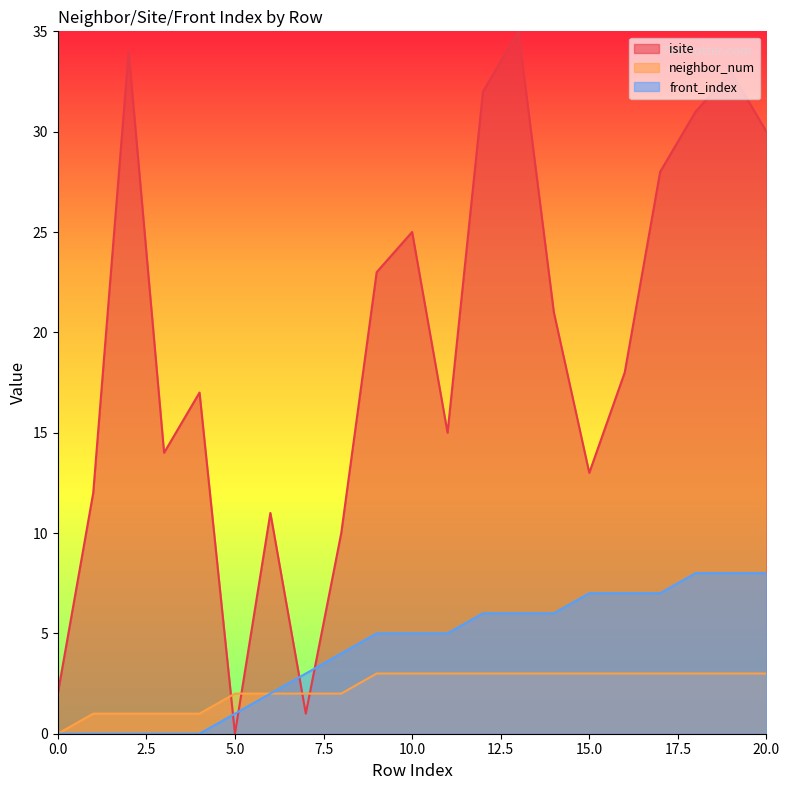

Is the value of isite at 3 greater than the value of front_index at 13?

Yes